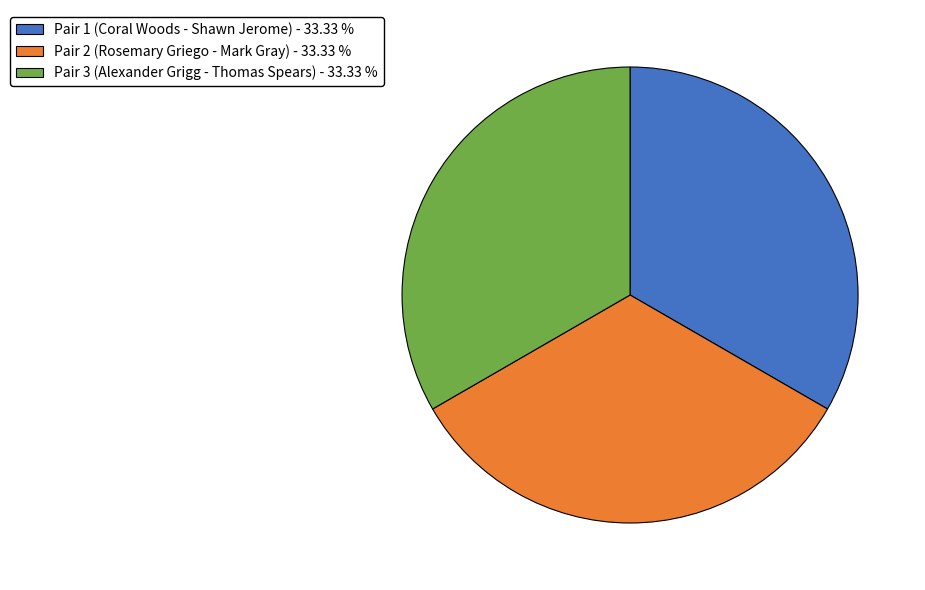

How many slices are in this pie chart?

3